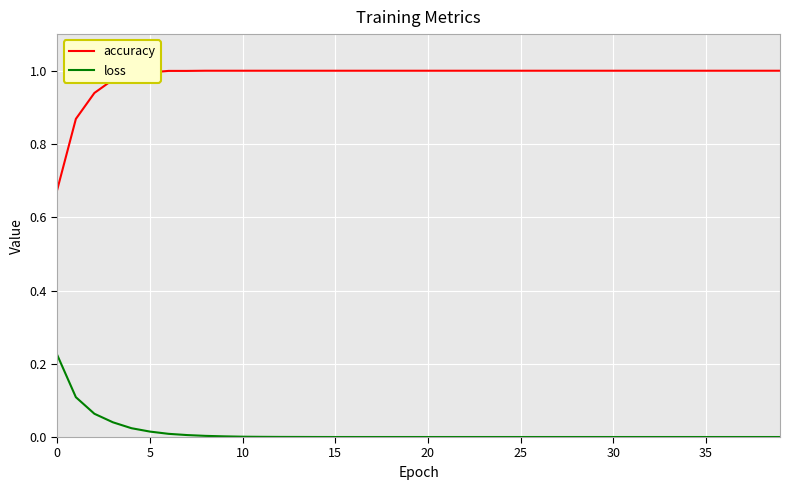

Rank the series by their average value, from highest to lowest.

accuracy, loss